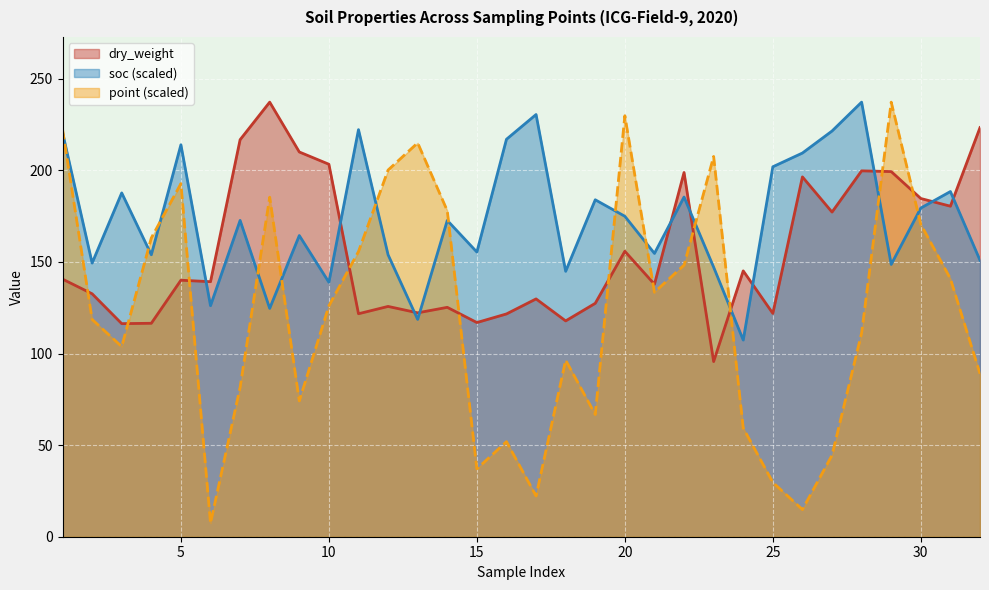

Rank the categories by point value from lowest to highest.

6, 26, 17, 25, 15, 27, 16, 24, 19, 9, 7, 32, 18, 3, 28, 2, 10, 21, 31, 22, 11, 4, 30, 14, 8, 5, 12, 23, 13, 1, 20, 29